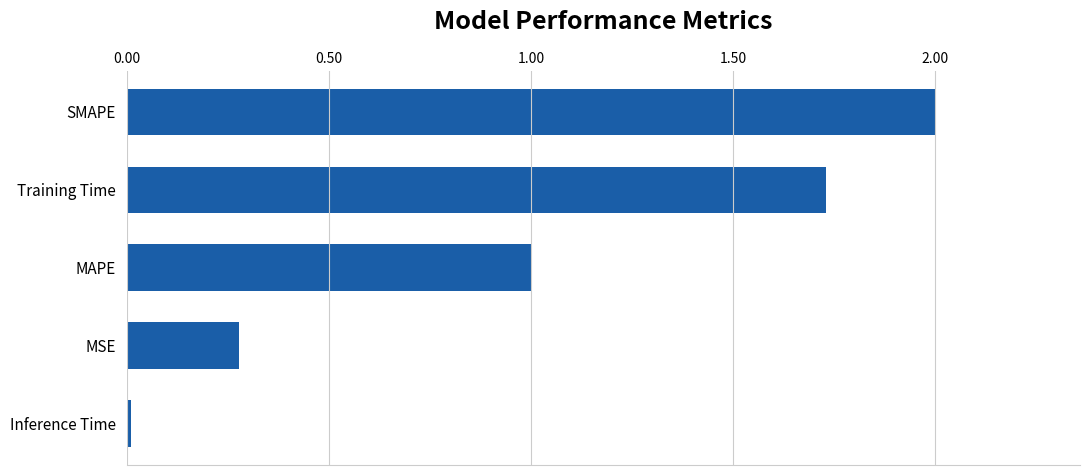

Rank the categories by value from lowest to highest.

Inference Time, MSE, MAPE, Training Time, SMAPE